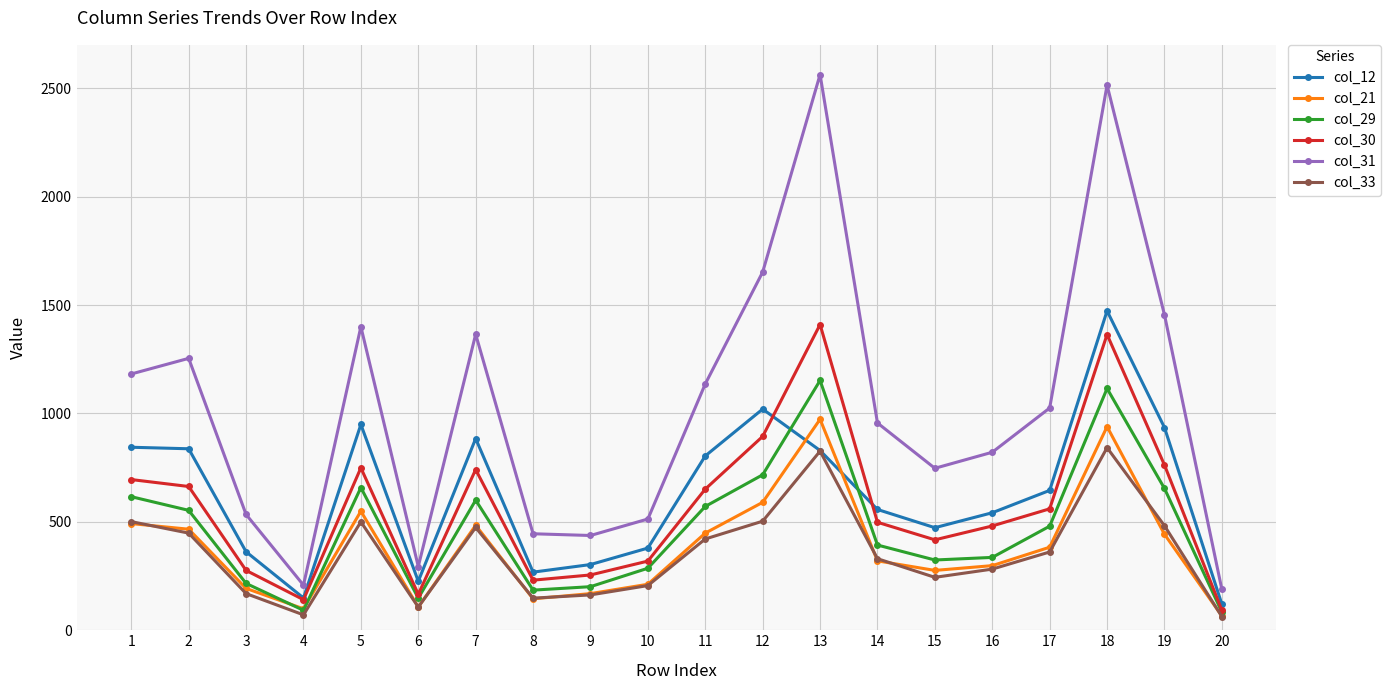

What is the value of the col_31 point at the 2nd from the left?

1254